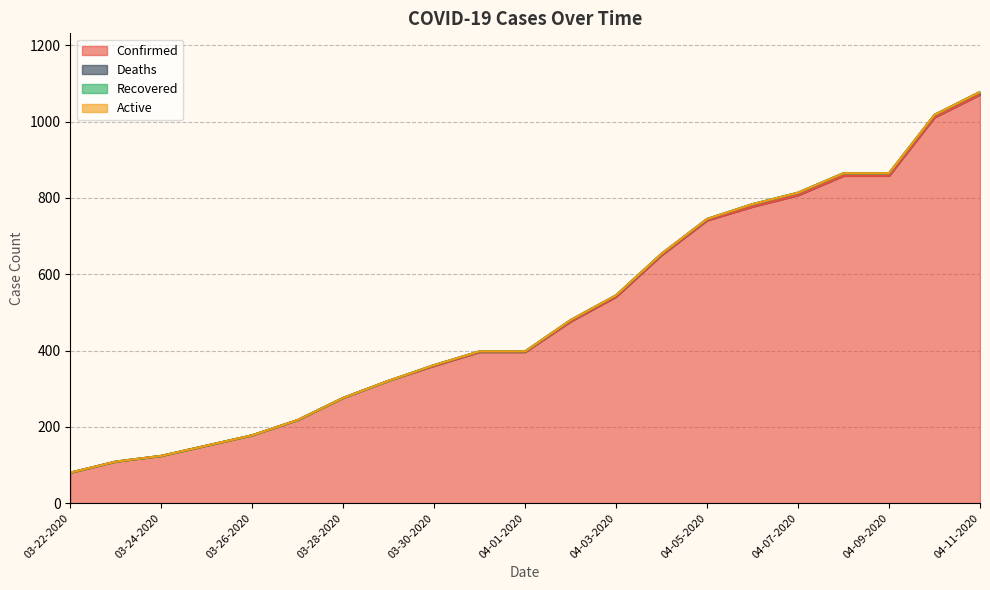

True or false: Deaths has more than 0 points higher than both neighbors.

False